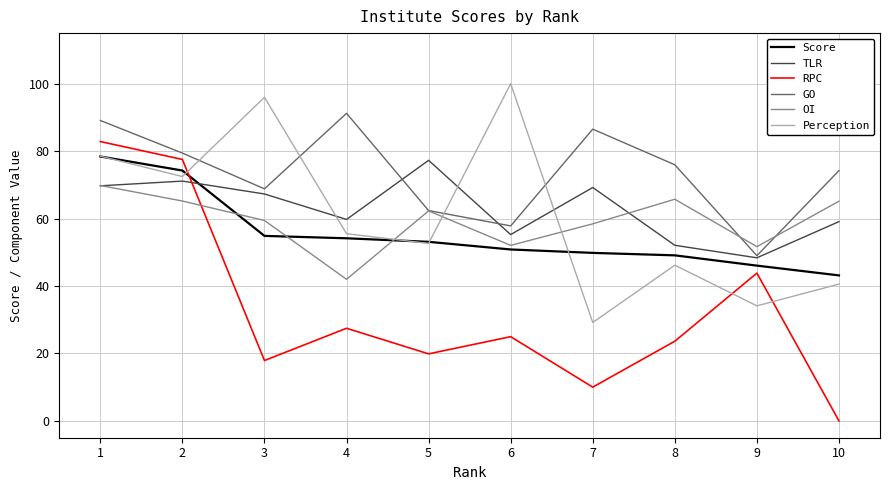

Where is GO nearest to the value 70?

3